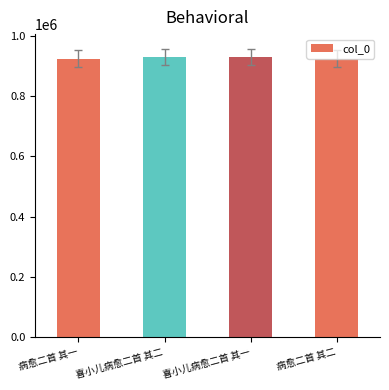

True or false: the data shows 930008 at 喜小儿病愈二首 其二.

True